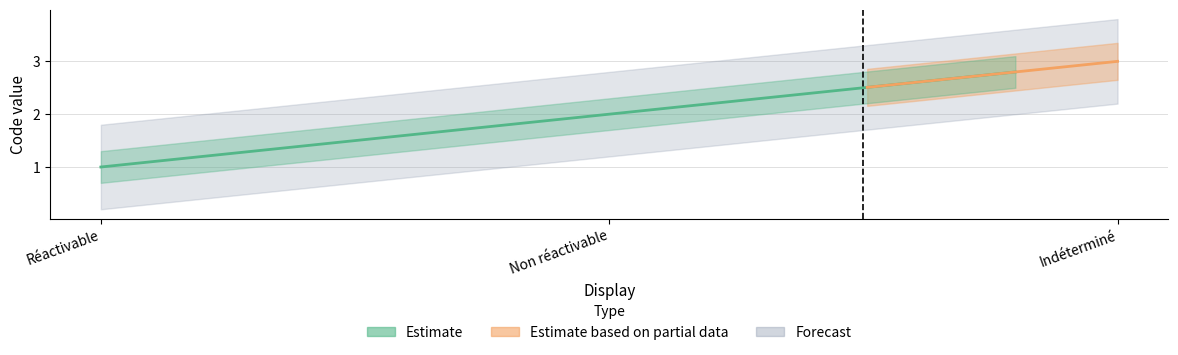

What is the smallest value displayed?

1